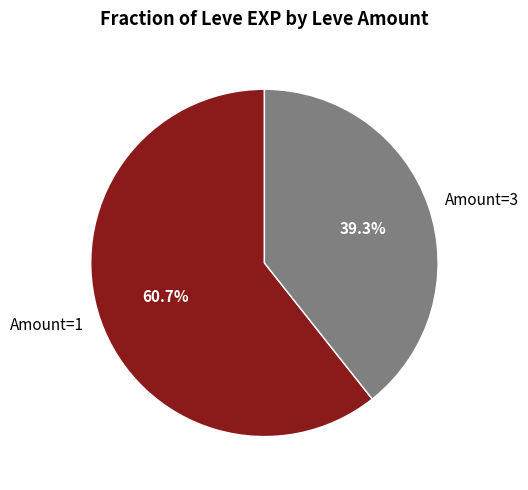

What is the largest slice in the pie chart?

Amount=1